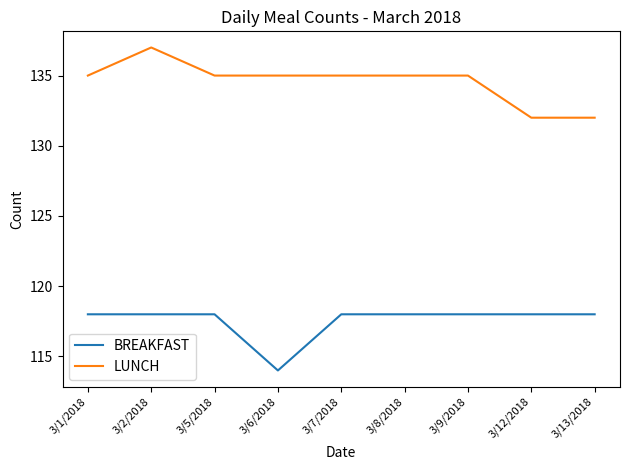

Count the BREAKFAST values in the range 118 to 119.

8